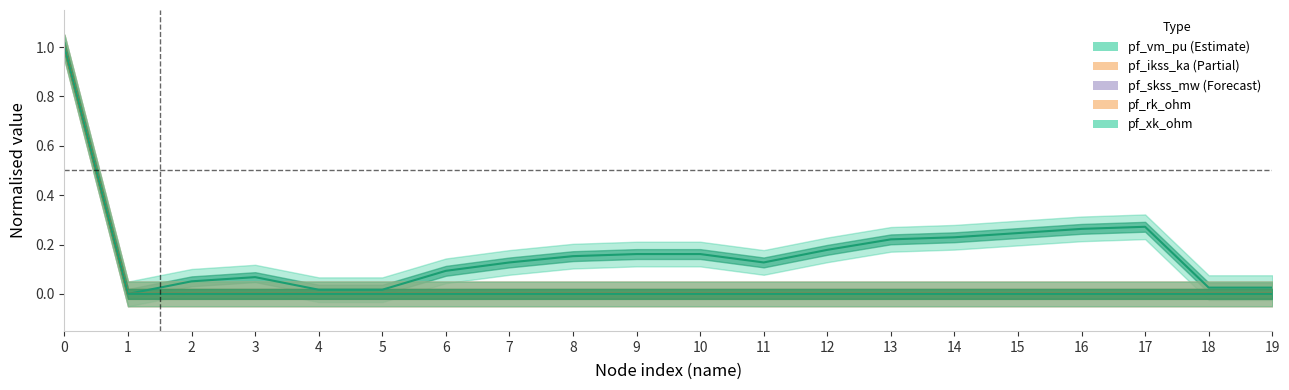

Is the value of pf_vm_pu at 5 greater than the value of pf_xk_ohm at 18?

Yes